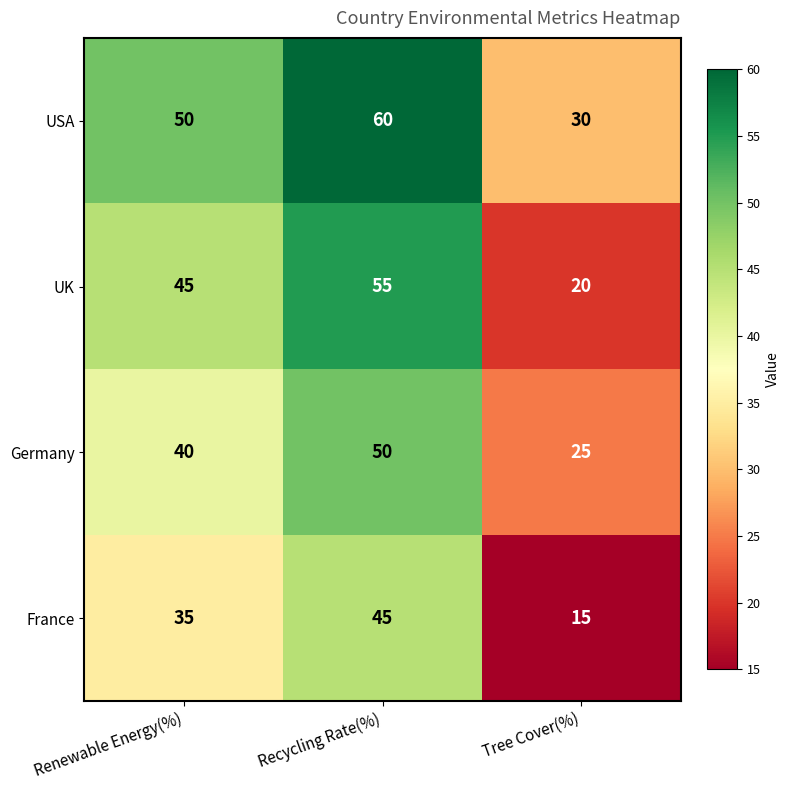

Count the number of categories in the chart.

3